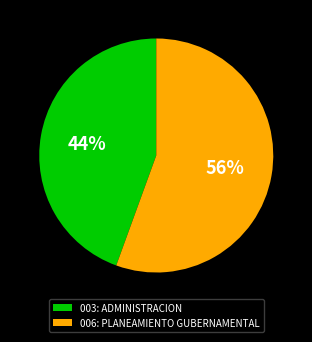

Which slice represents more than half of the pie?

006: PLANEAMIENTO GUBERNAMENTAL